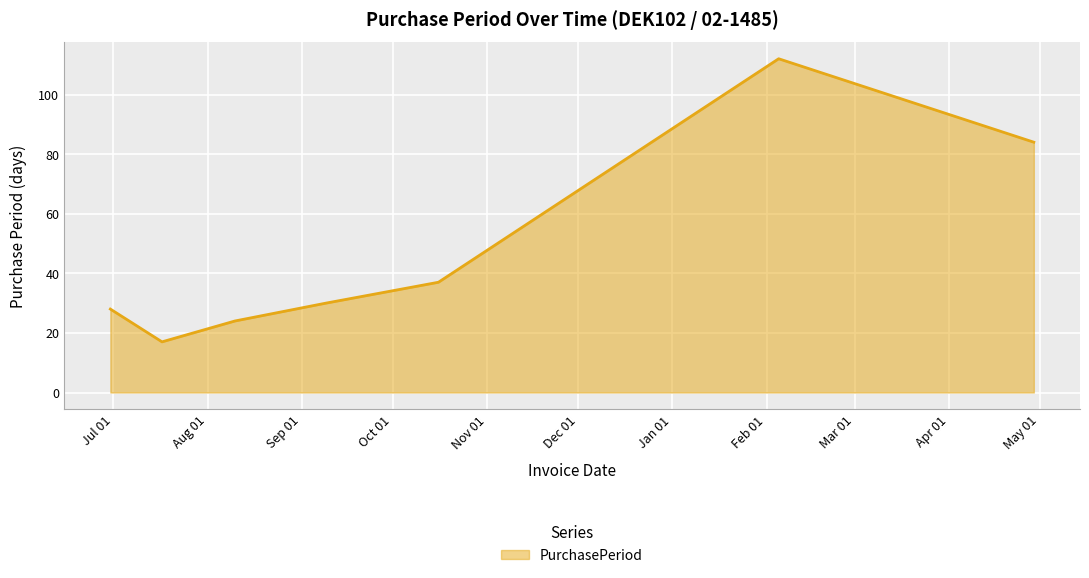

True or false: there are more than 2 points higher than both neighbors.

False